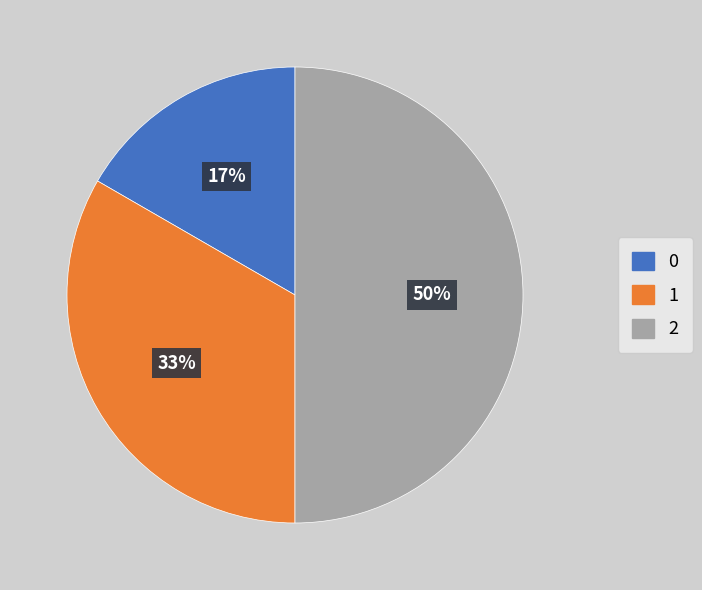

True or false: 1 accounts for 33% of the total.

True